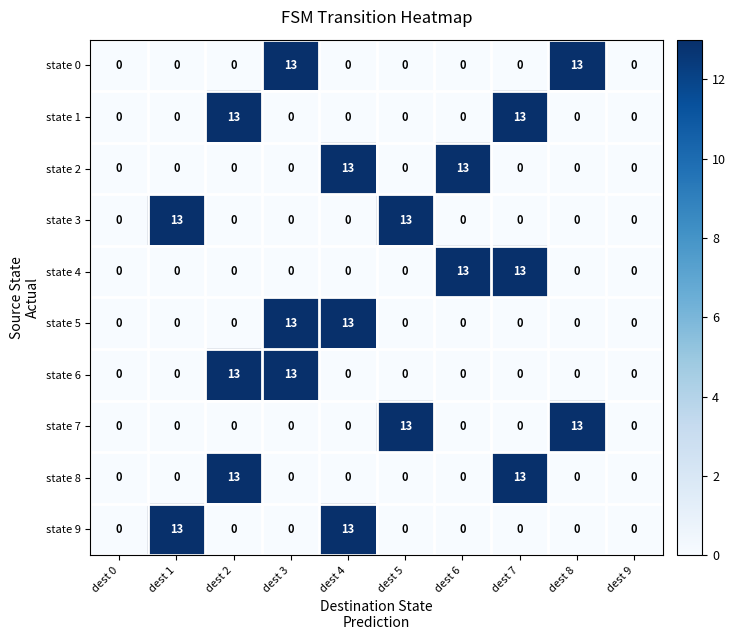

True or false: state 7 has a value of 0 at dest 6.

True